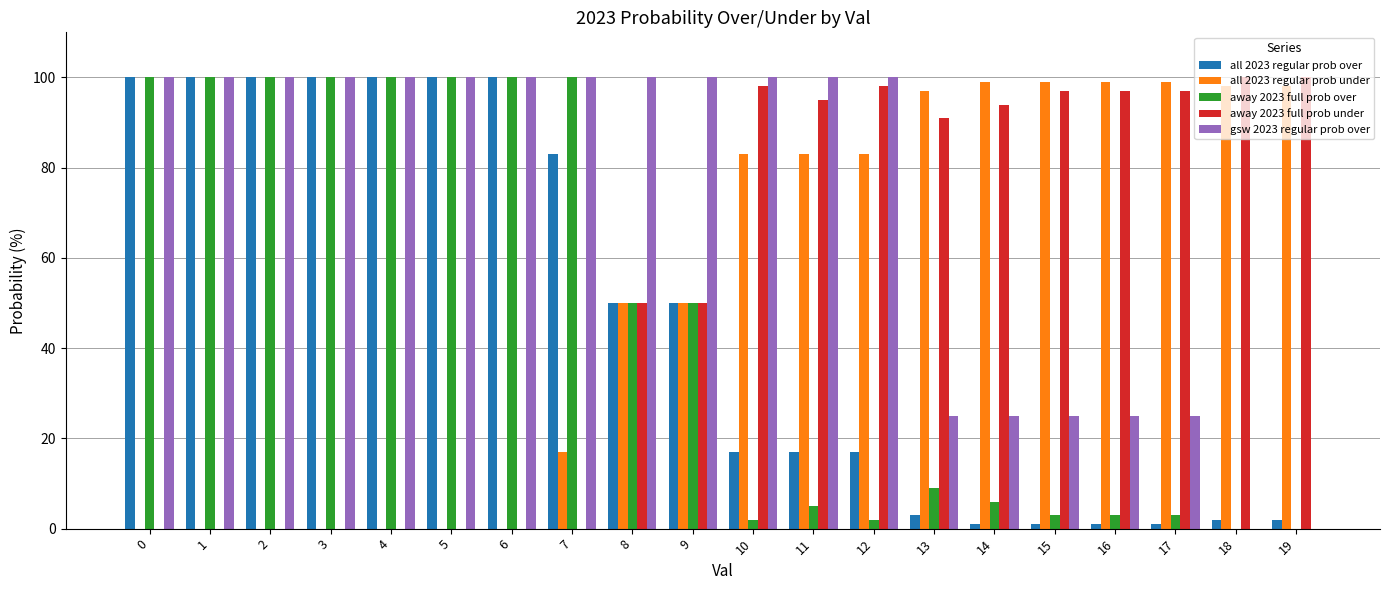

Is it true that all 2023 regular prob over equals 2 at 19?

True